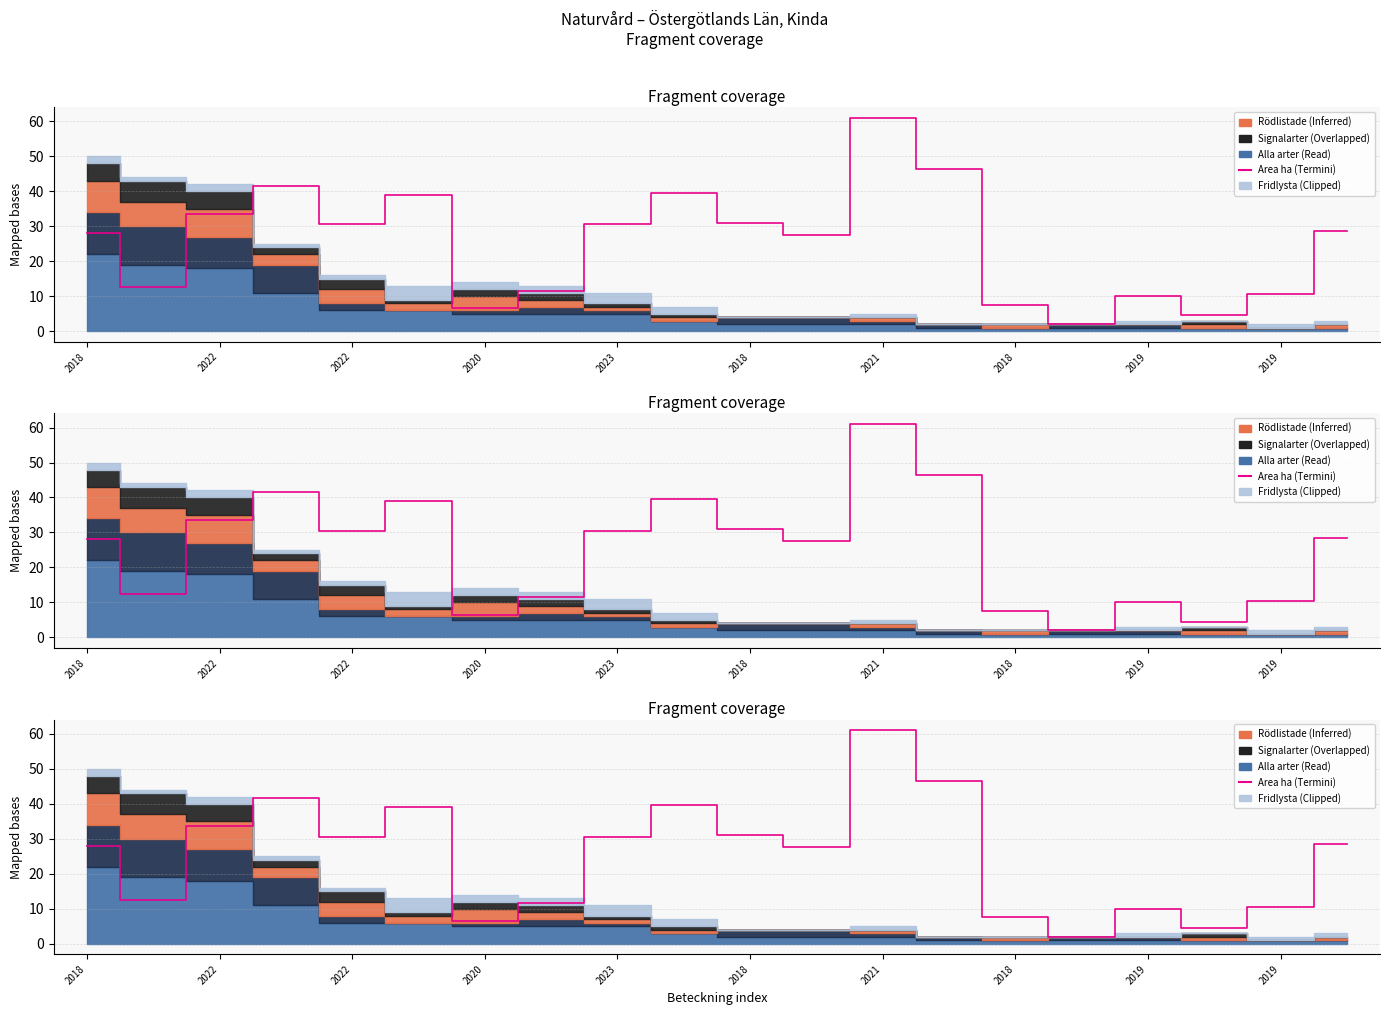

How many interior local peaks (higher than both neighbors) does the data have?

5